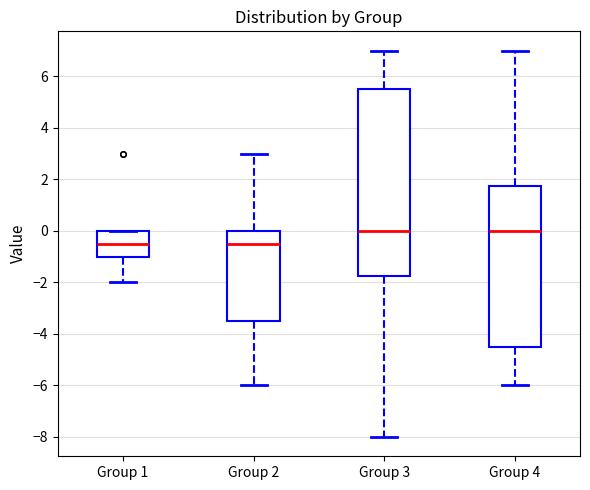

Reading left to right, read every box against the y-axis: the position of its median line, the range the box covers, and the ends of its whiskers. The values are not printed on the chart, so give them approximately, as read against the axis.

Group 1: median -0.4, box -1.0 to 0.0, whiskers -2.0 to 0.0
Group 2: median -0.4, box -3.4 to 0.0, whiskers -6.0 to 3.0
Group 3: median 0.0, box -1.8 to 5.6, whiskers -8.0 to 7.0
Group 4: median 0.0, box -4.4 to 1.8, whiskers -6.0 to 7.0